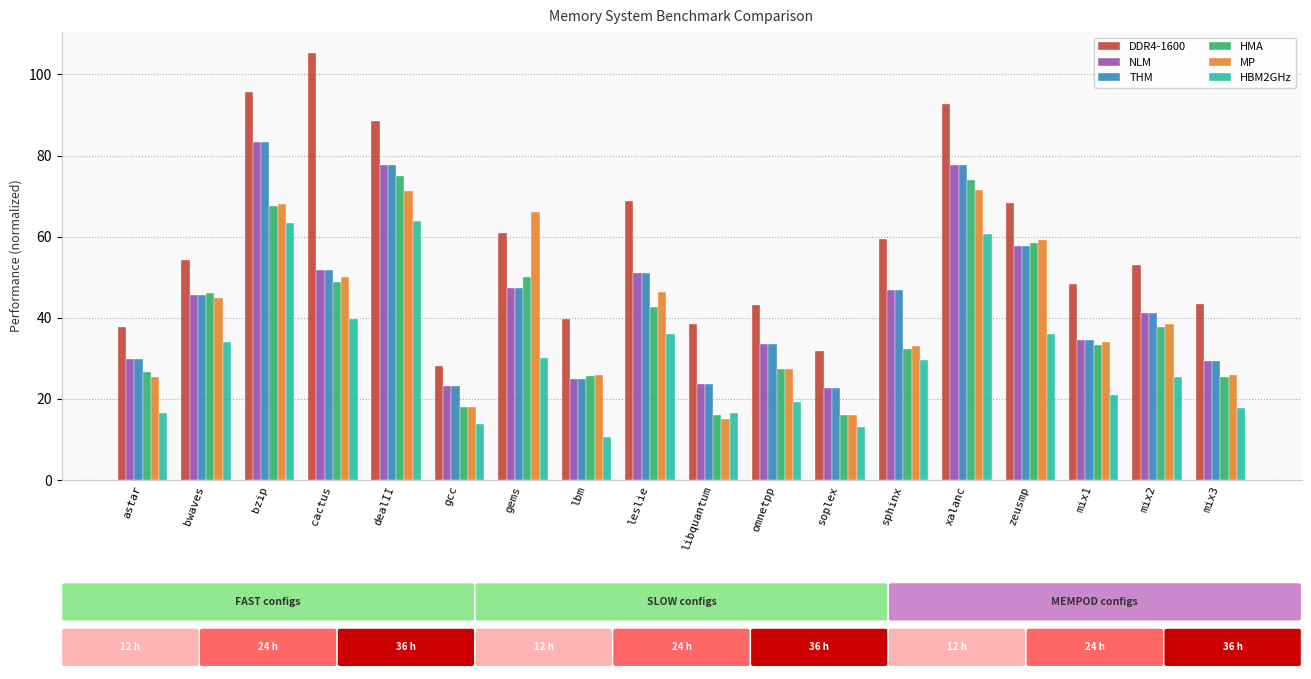

How many bars are there in each group?

6